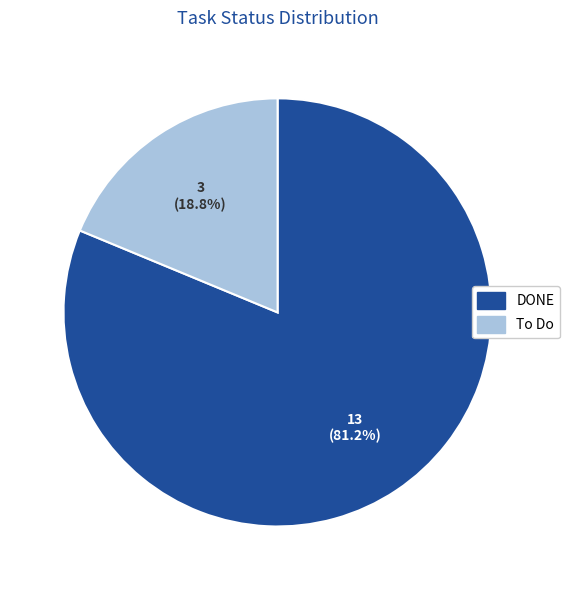

What percentage do DONE and To Do together represent?

100.0%